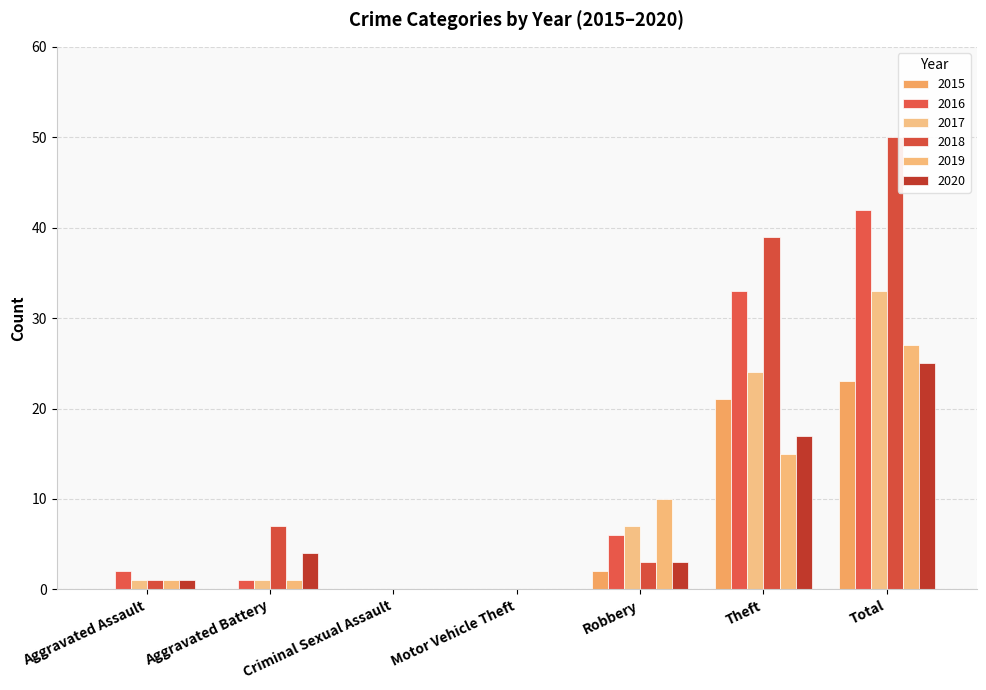

Which series has the largest range (max minus min)?

2018